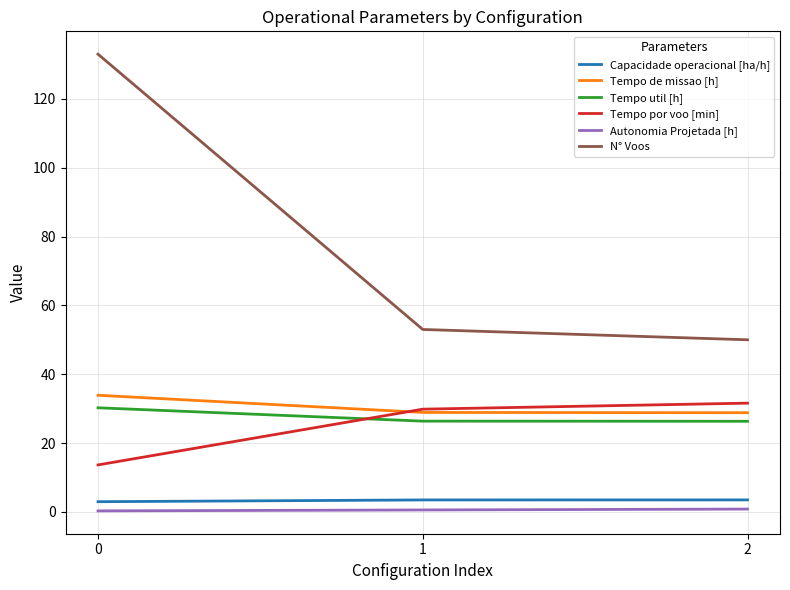

What is the average value of the Tempo de missao [h] series?

30.5